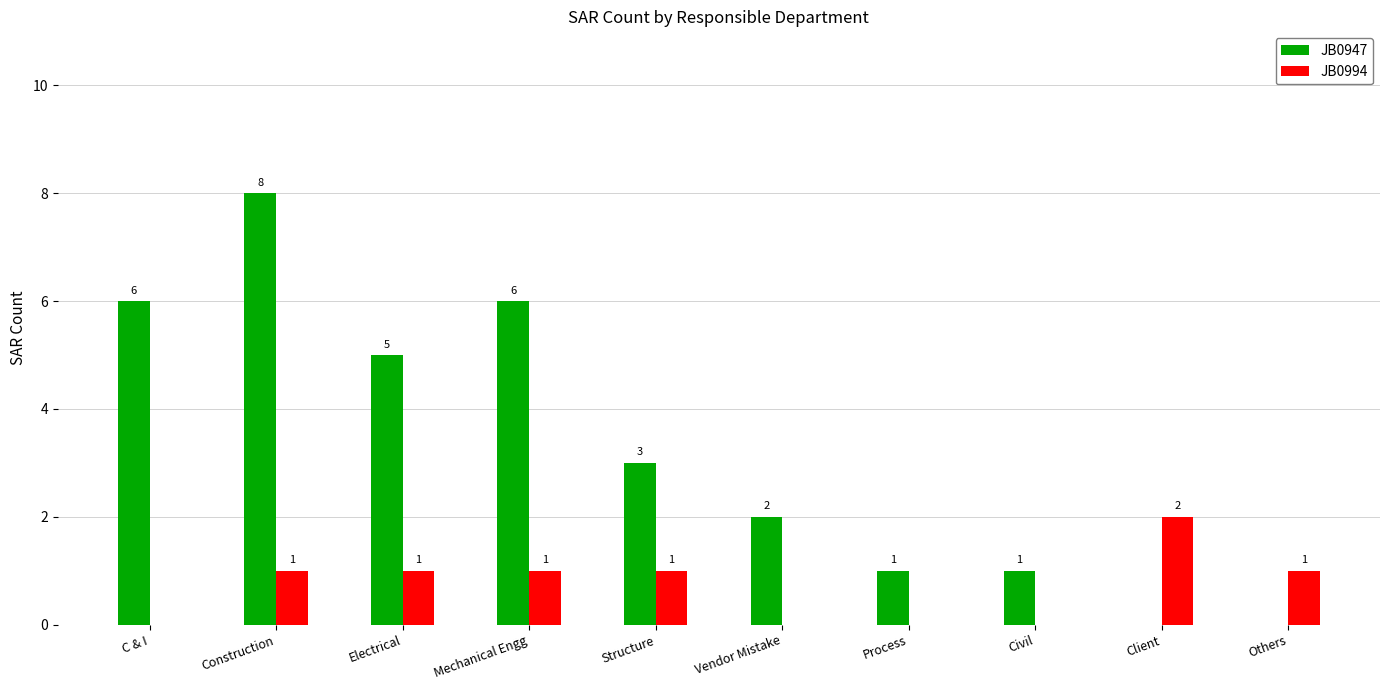

How many groups of bars are there?

10